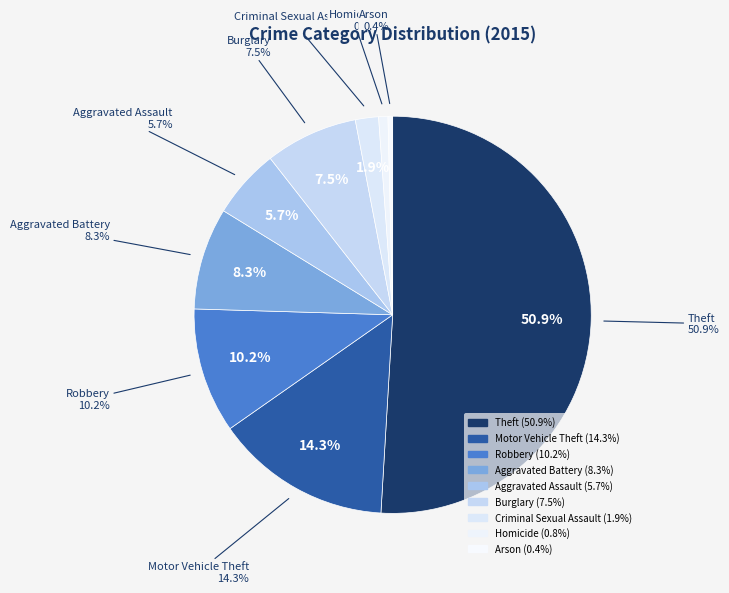

Does Arson represent more than half of the total?

No